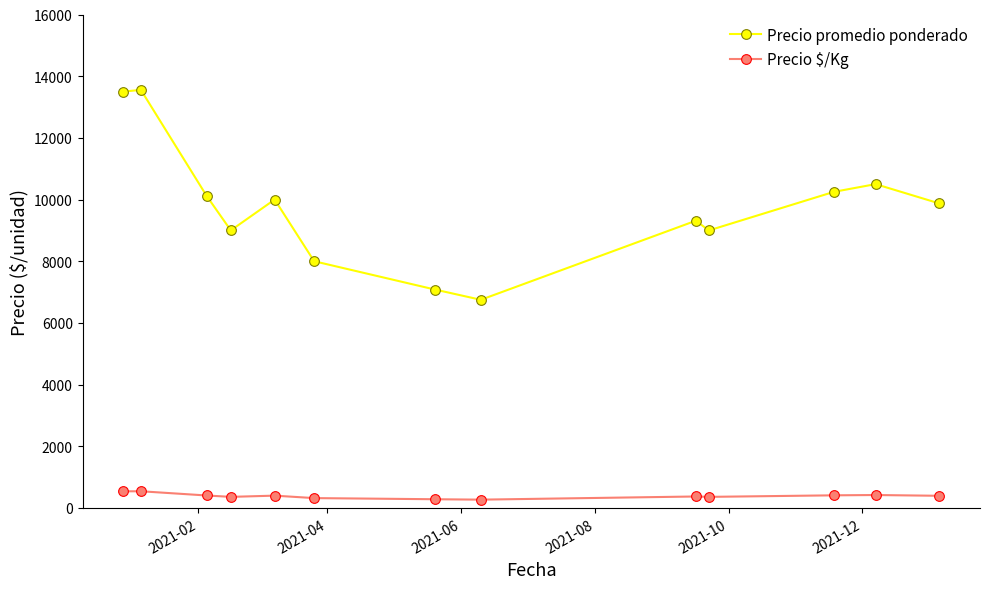

List the series in order of their peak value, lowest first.

Precio $/Kg, Precio promedio ponderado